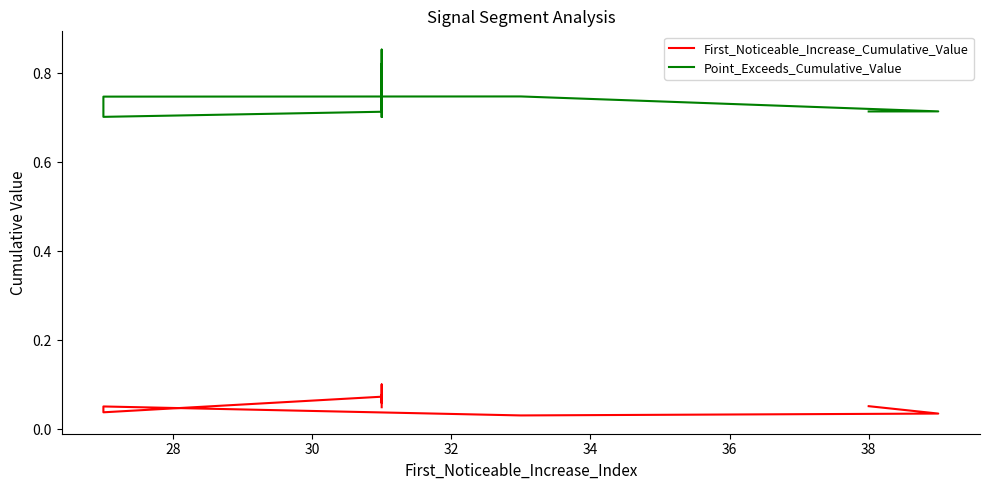

How many categories are shown in the chart?

10